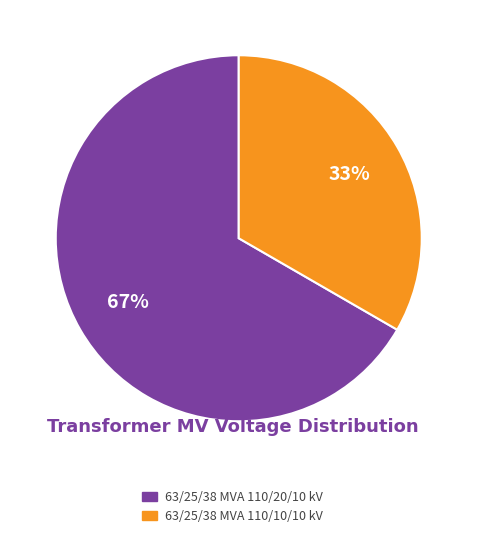

Do 63/25/38 MVA 110/20/10 kV and 63/25/38 MVA 110/10/10 kV together represent more than half of the pie?

Yes